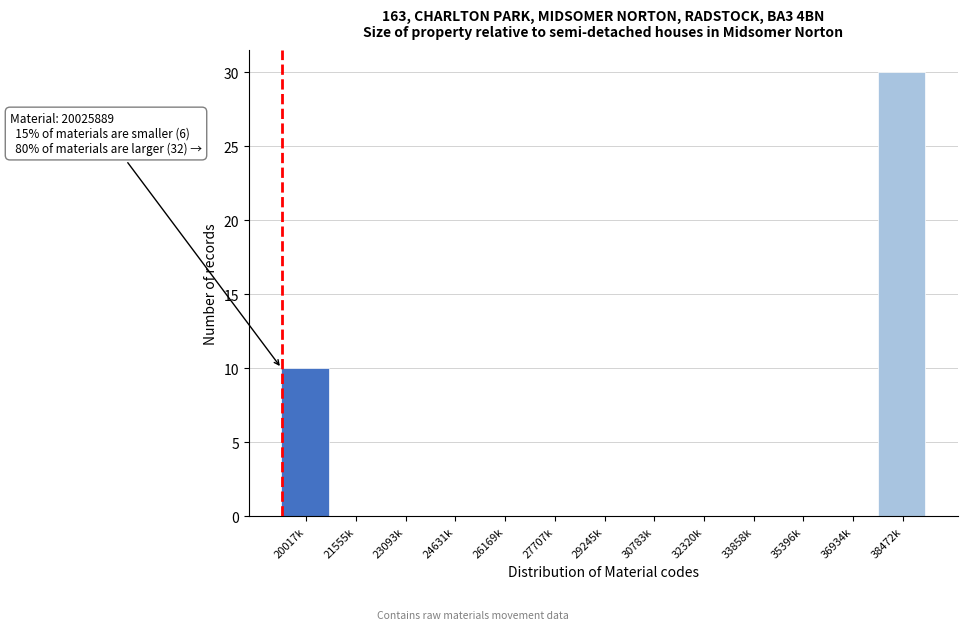

Reading right to left, what are all the values shown in this chart?

38472k=30	36934k=0	35396k=0	33858k=0	32320k=0	30783k=0	29245k=0	27707k=0	26169k=0	24631k=0	23093k=0	21555k=0	20017k=10